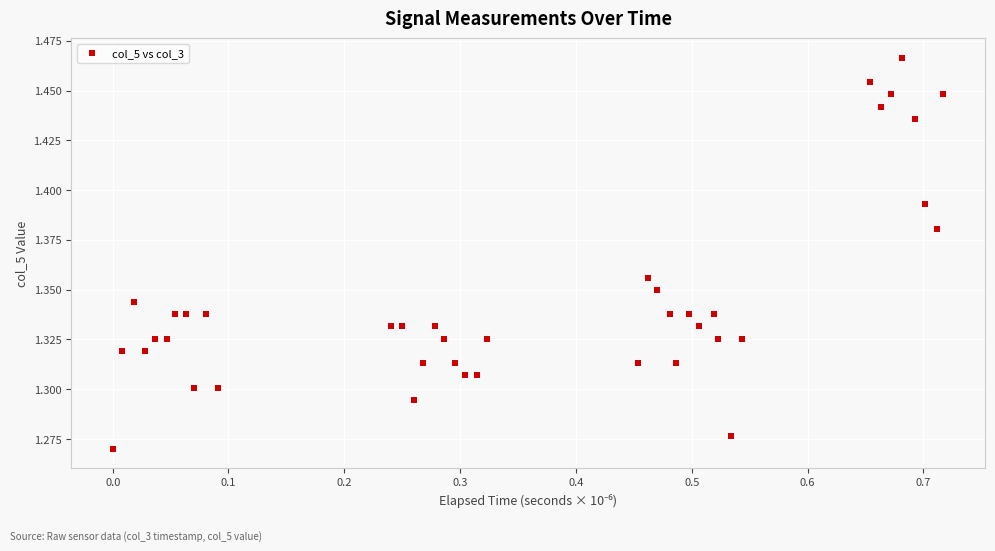

What is the range of X values (max minus min)?

0.7